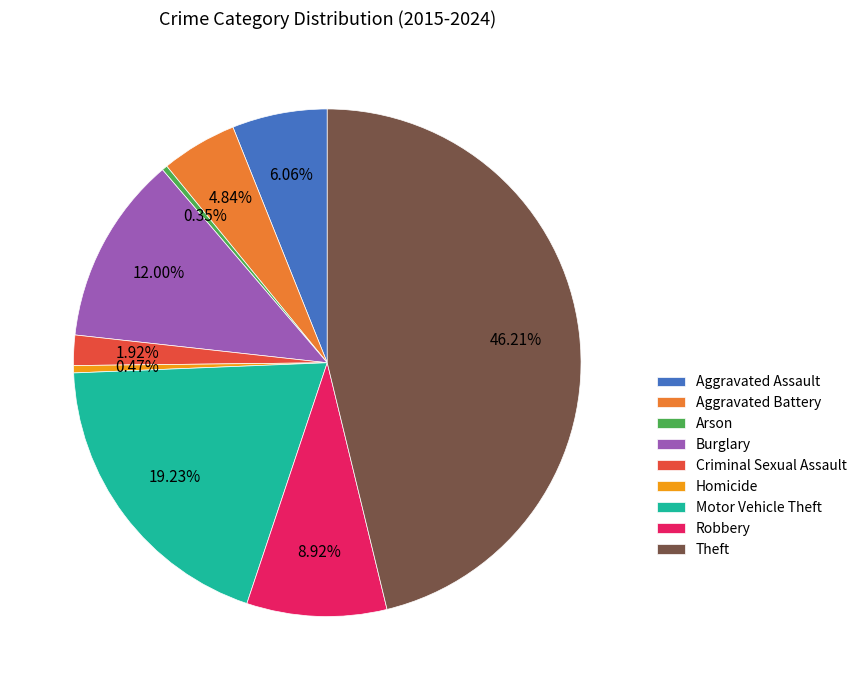

To the nearest percent, what percentage of the pie is Motor Vehicle Theft?

19%